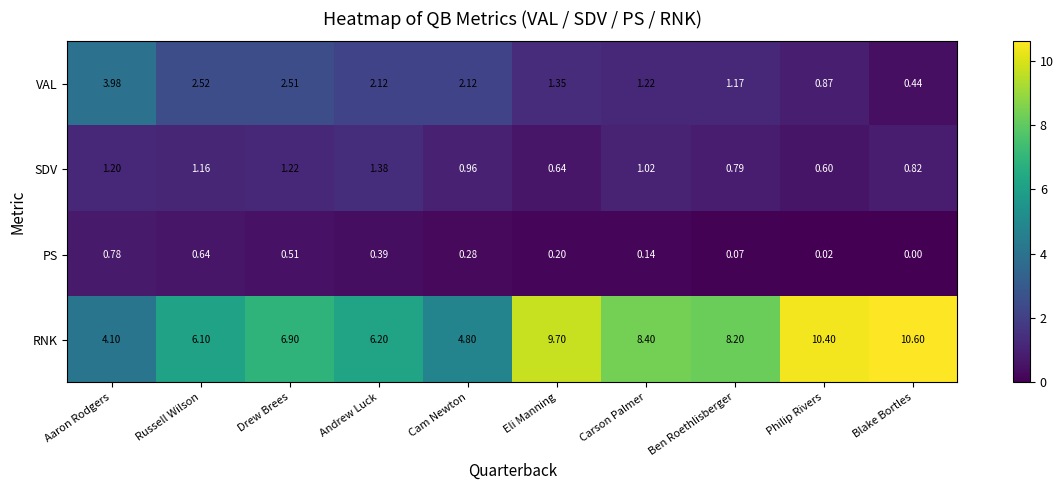

Which category has the lowest value across all series?

Blake Bortles